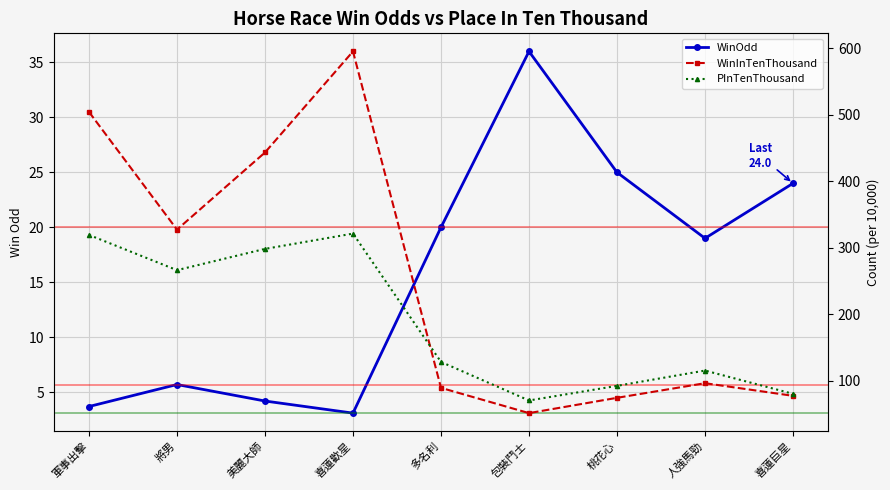

What is the label of the 6th point from the right?

喜蓮歡星